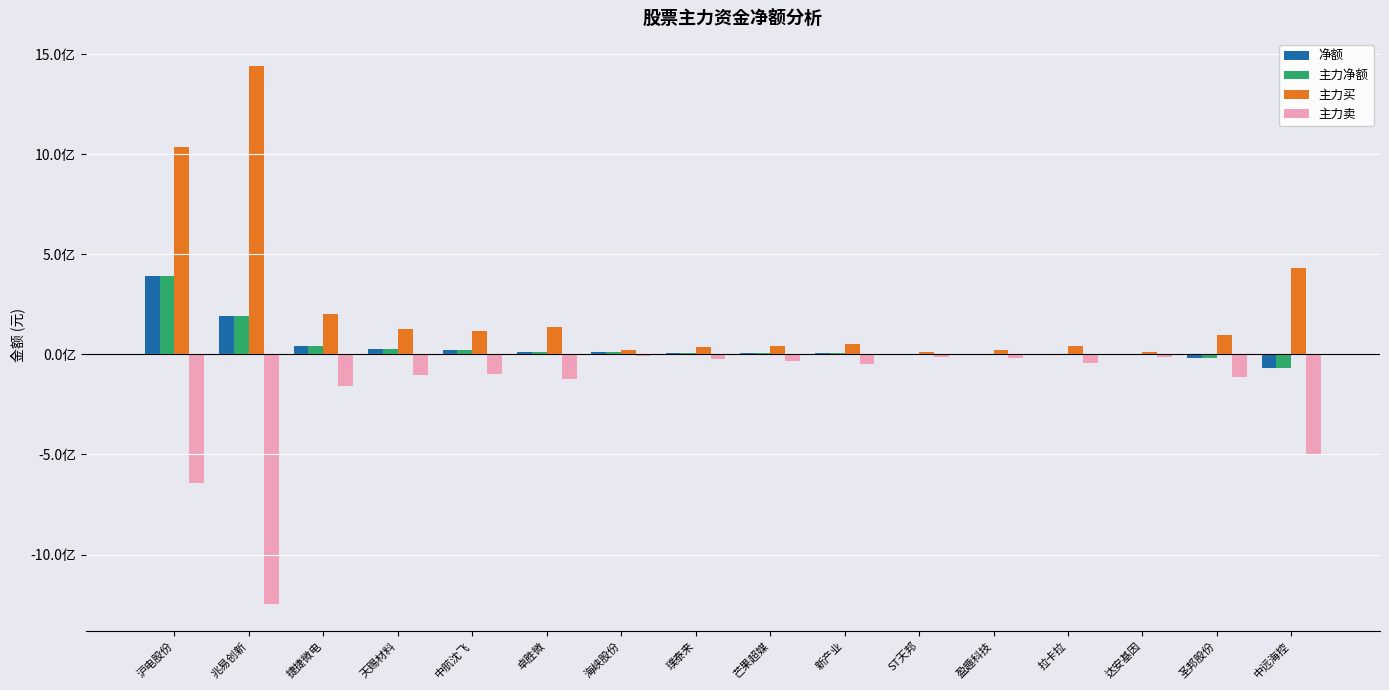

True or false: 主力卖 has a value of -144774549 at 中航沈飞.

False